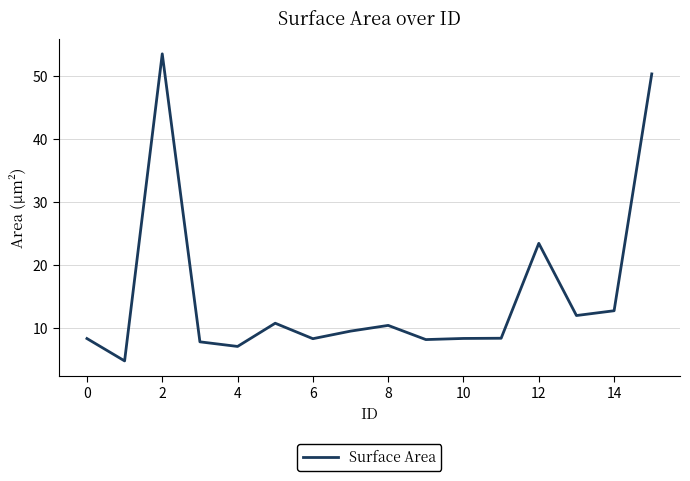

What is the smallest value displayed?

4.7